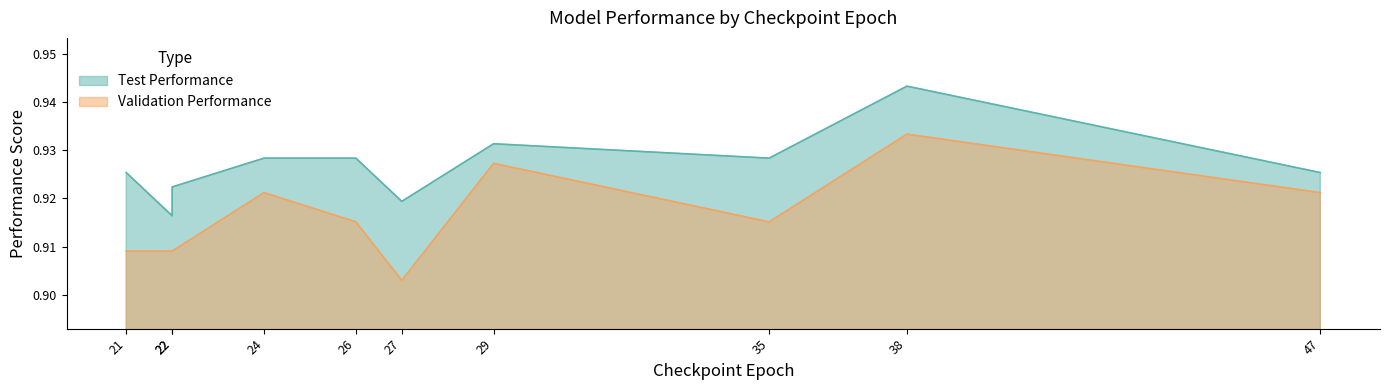

What is the total value across all series at 21?

1.8